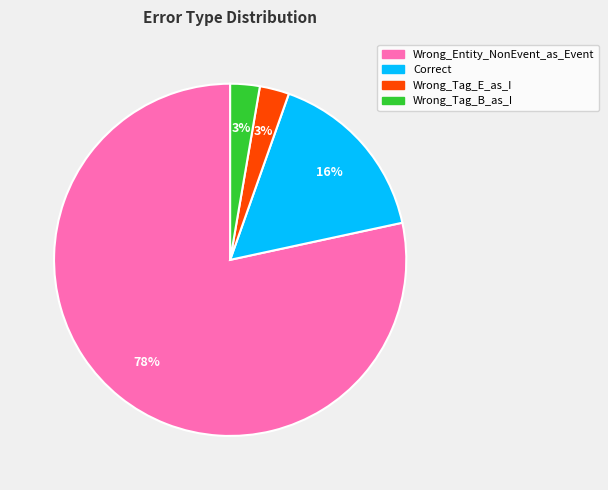

What is the largest slice in the pie chart?

Wrong_Entity_NonEvent_as_Event